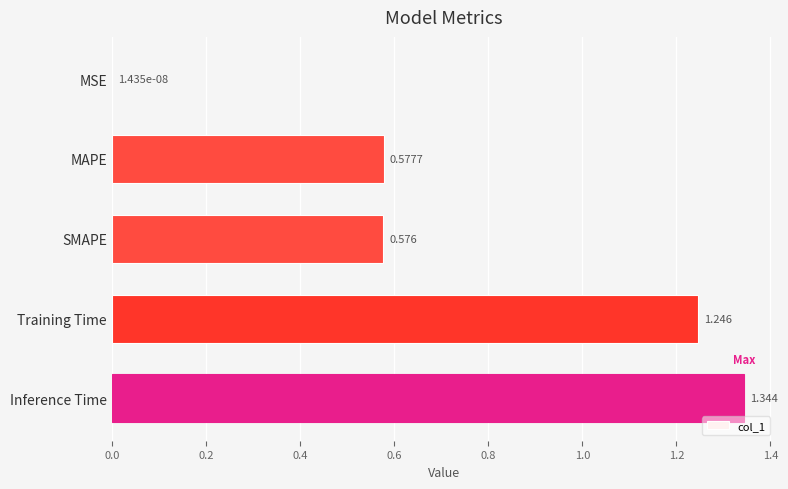

At which label is the value closest to 0?

MSE